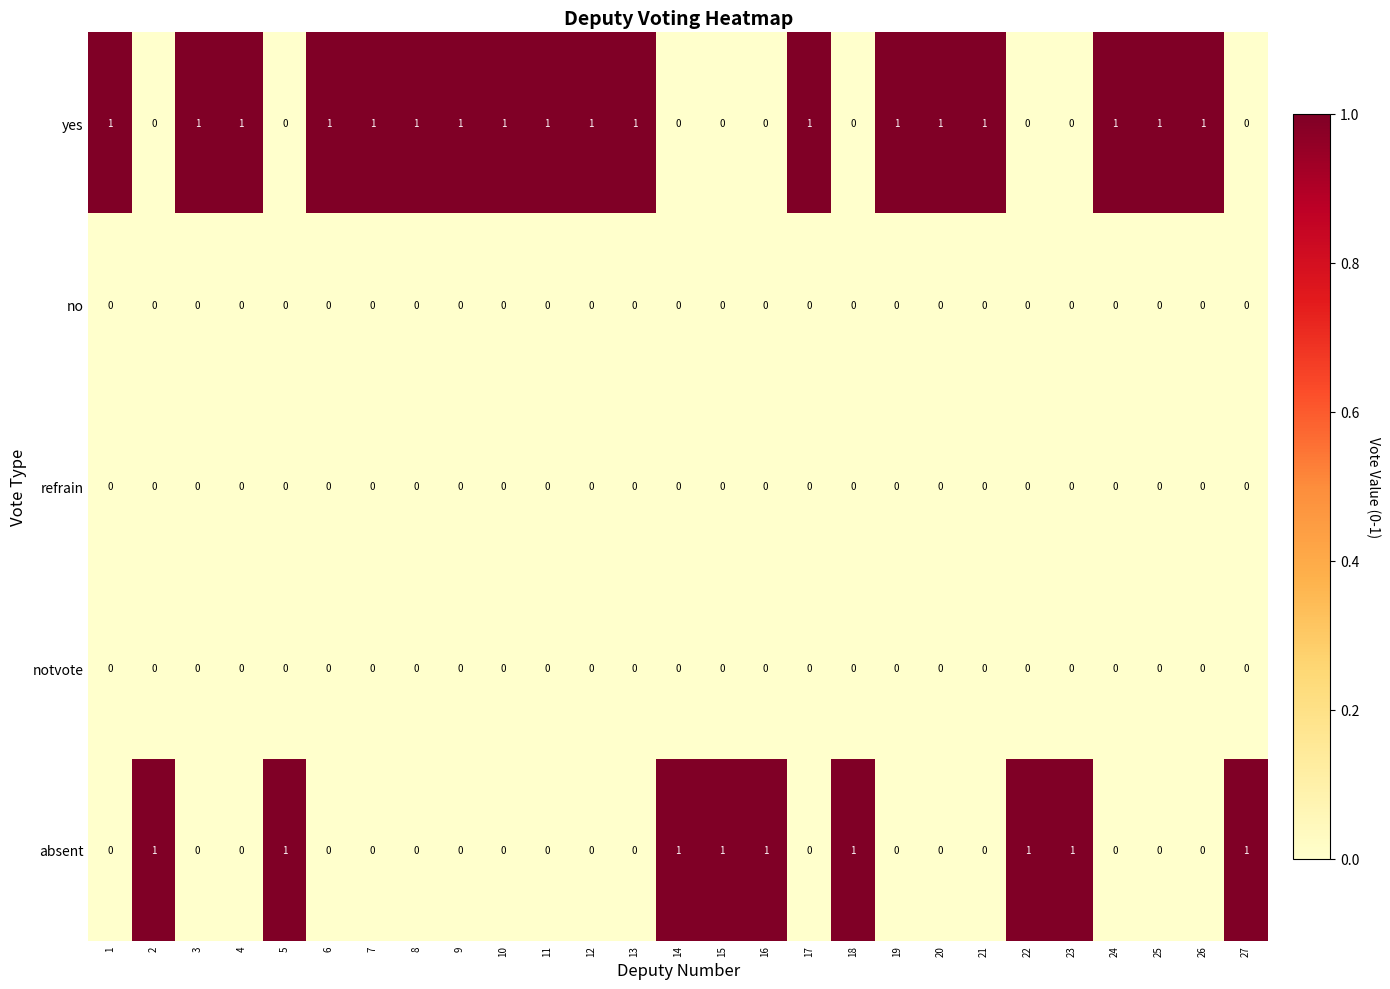

Which series has the largest total across all categories?

yes